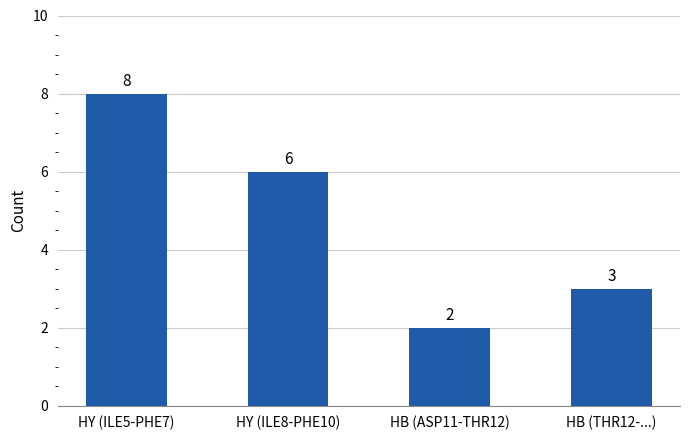

Reading left to right, transcribe all the data shown in this chart.

HY (ILE5-PHE7)=8	HY (ILE8-PHE10)=6	HB (ASP11-THR12)=2	HB (THR12-...)=3